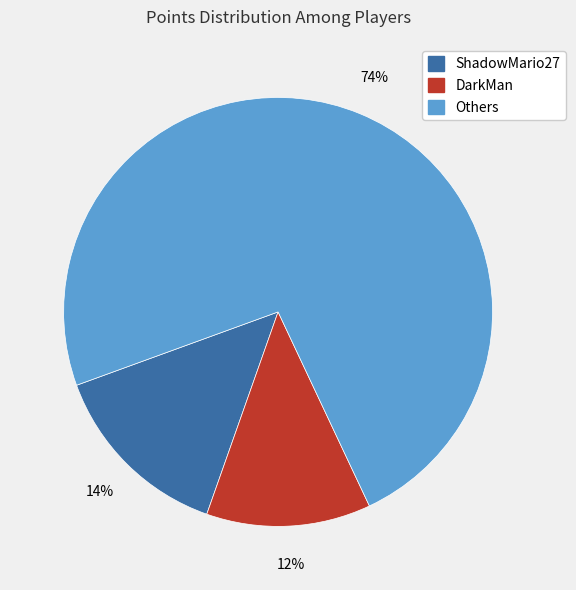

To the nearest percent, what is the average slice percentage?

33%